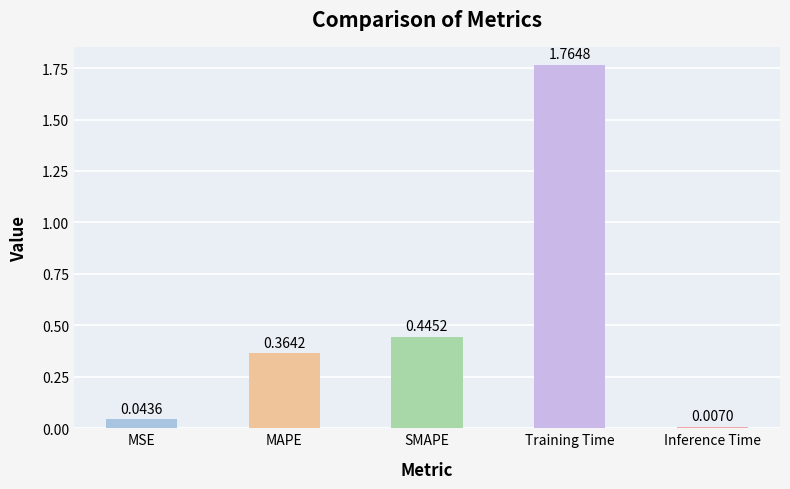

What is the difference between the maximum and second lowest values?

1.7